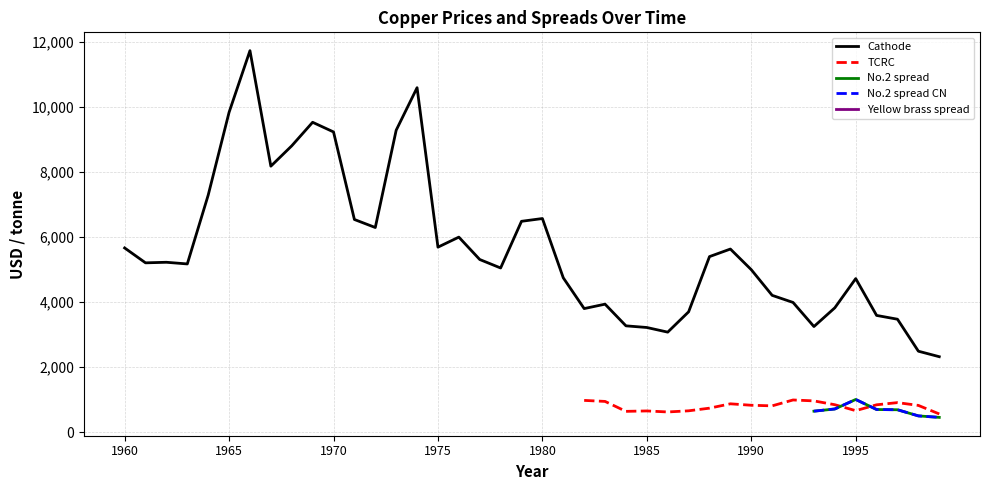

What is the minimum value for Cathode?

2318.0